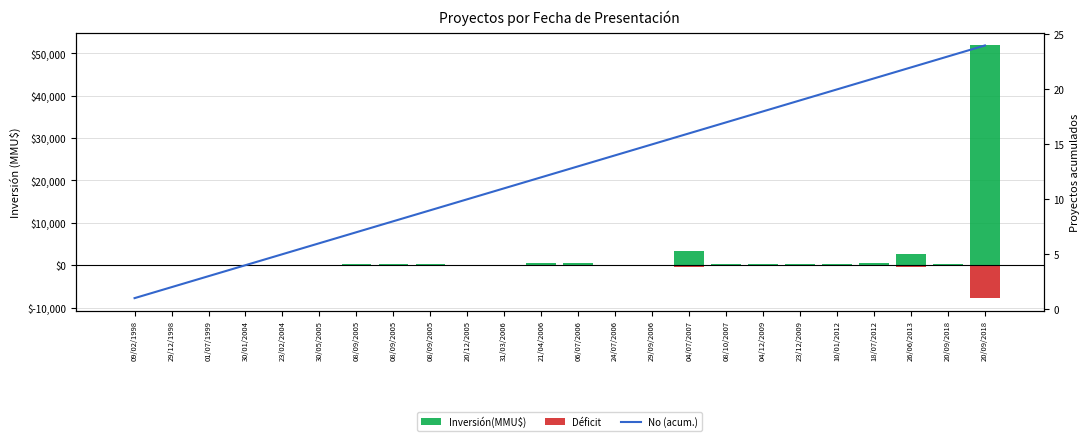

At which category is the sum across all series the highest?

20/09/2018